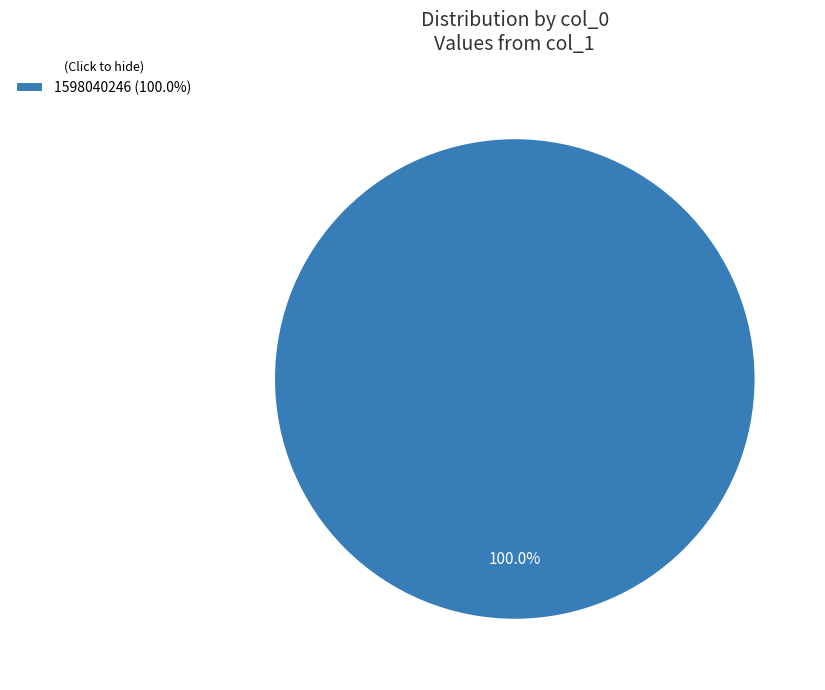

Rank the categories by value from lowest to highest.

1598040246 (100.0%)